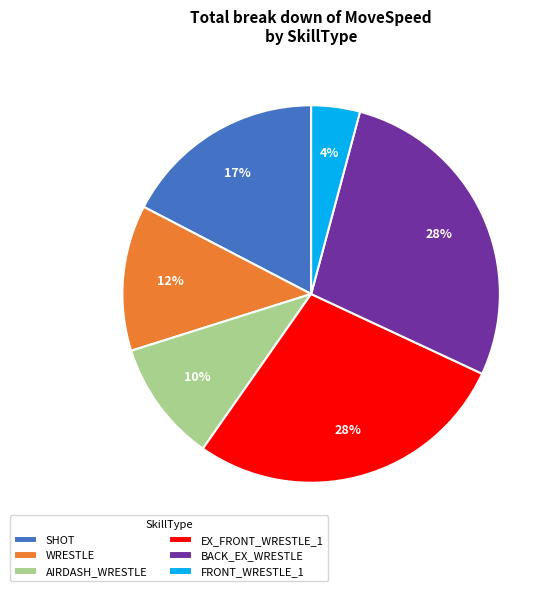

Does SHOT represent more than half of the total?

No